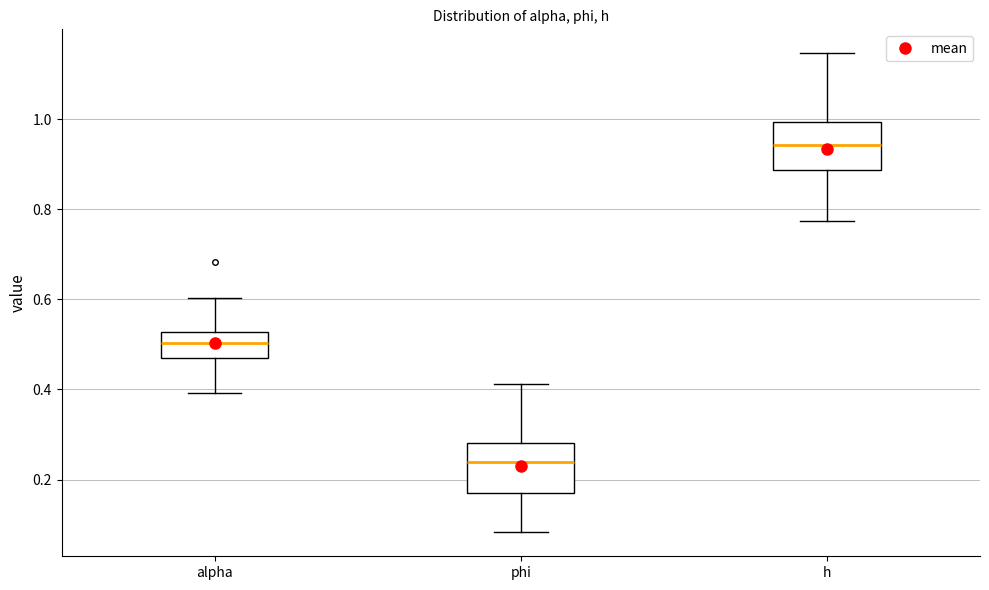

Where is the lower edge of the box for alpha on the y-axis? The values are not printed on the chart, so give them approximately, as read against the axis.

0.48